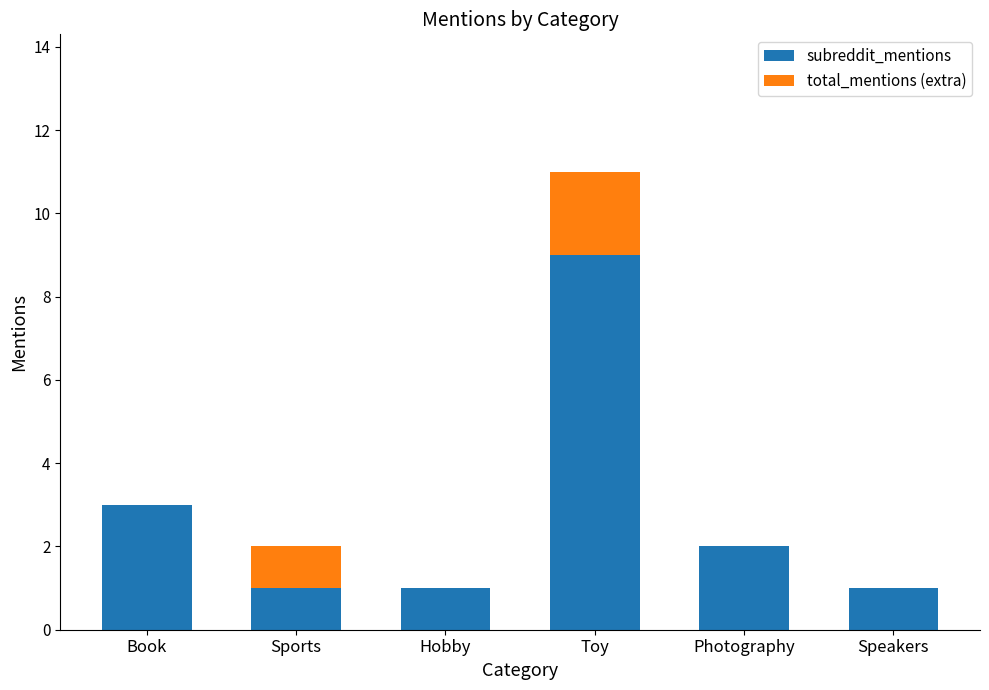

What is the total value across all series at Photography?

2